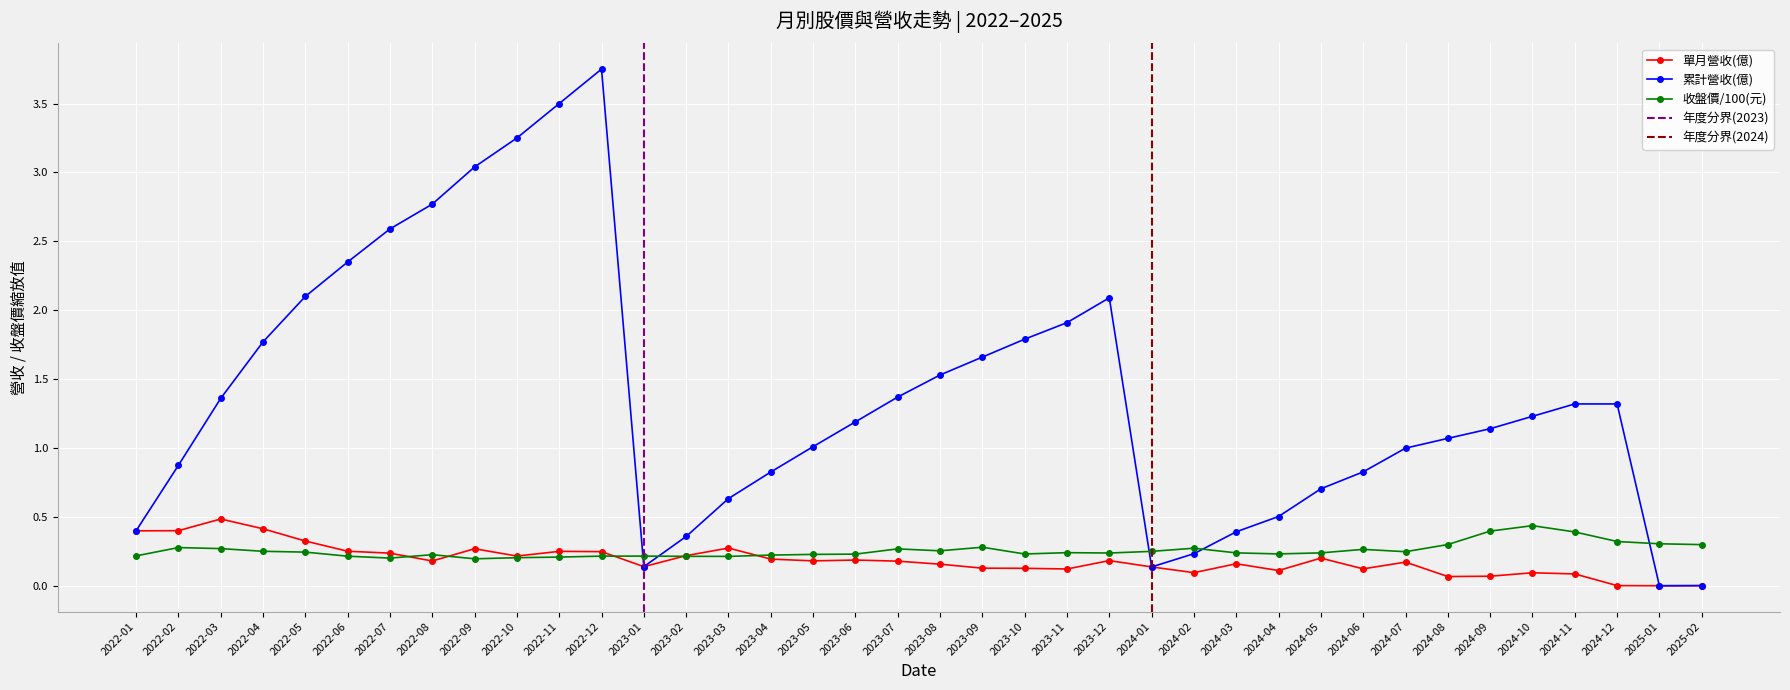

Where is the first local minimum for 累計營收(億)?

2023-01